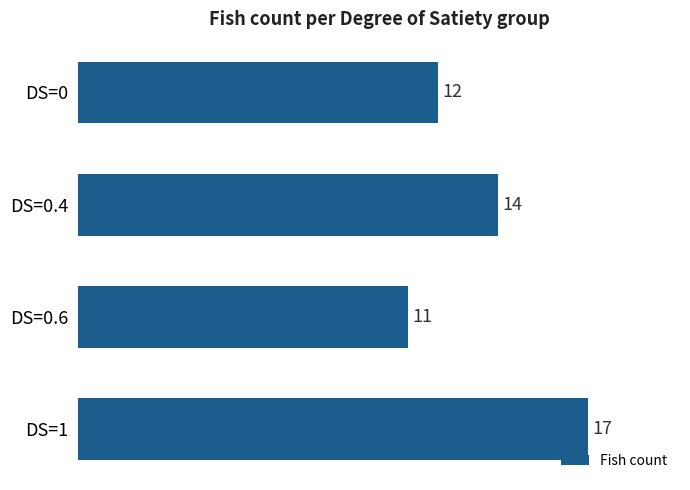

Which has a higher value, DS=1 or DS=0.4?

DS=1